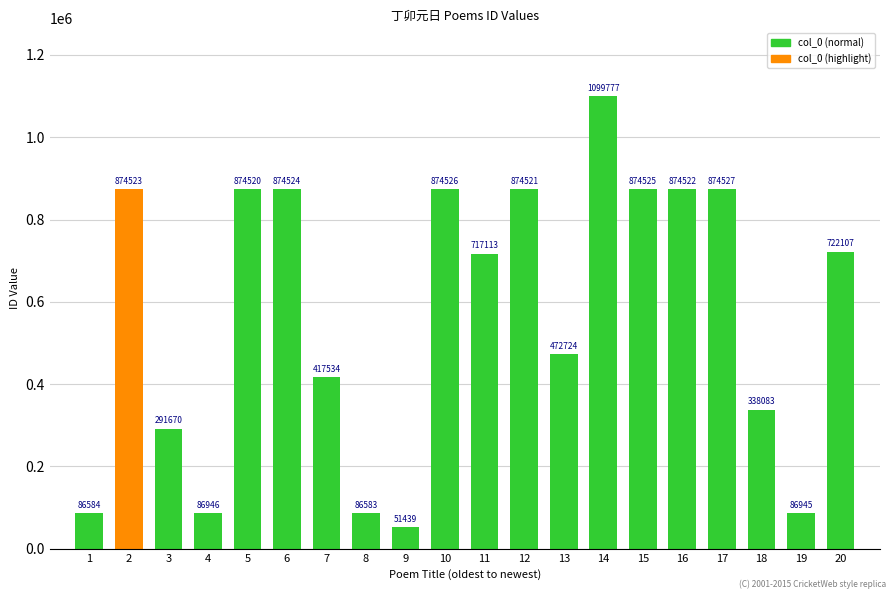

What is the sum of all values?

11453693